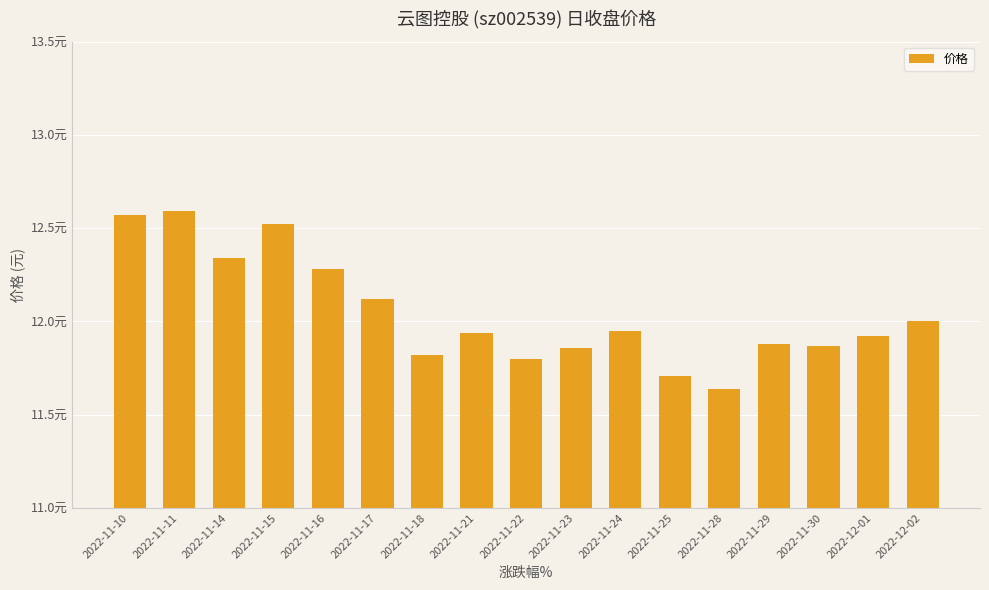

Reading right to left, extract all data points from this chart.

12.0	11.9	11.9	11.9	11.6	11.7	11.9	11.9	11.8	11.9	11.8	12.1	12.3	12.5	12.3	12.6	12.6